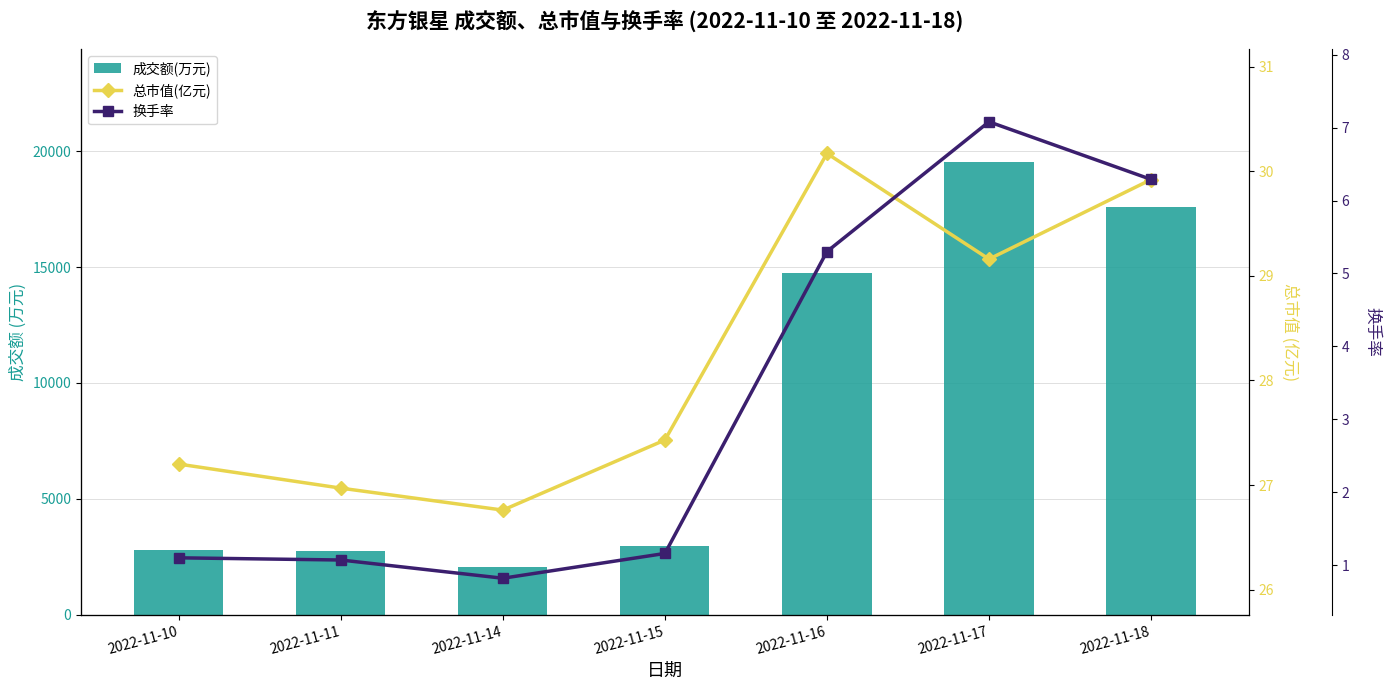

Is it true that 成交额(万元) equals 2957.0 at 2022-11-15?

True